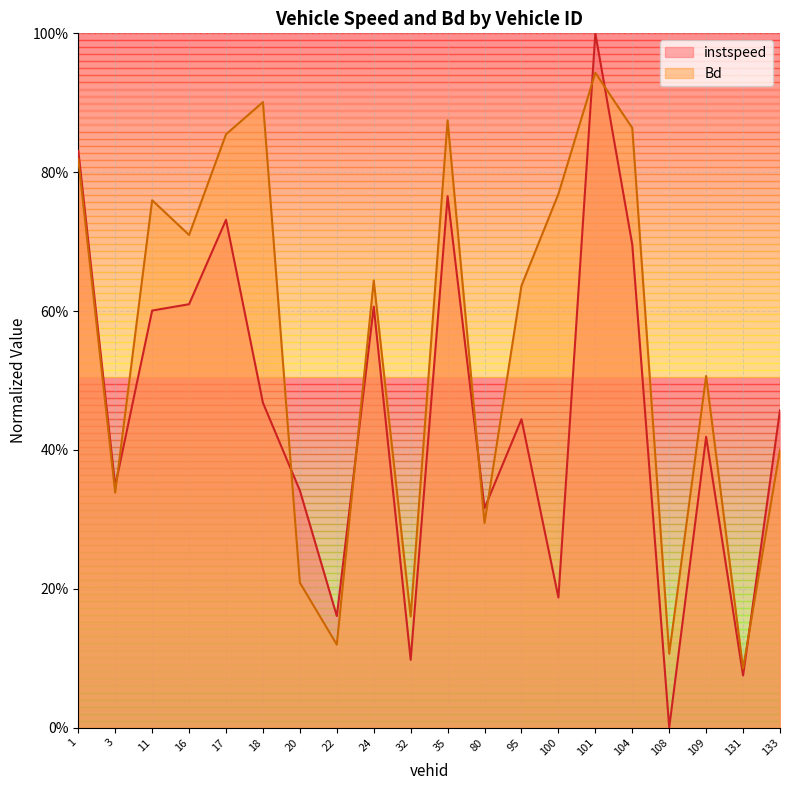

Count the number of categories in the chart.

20